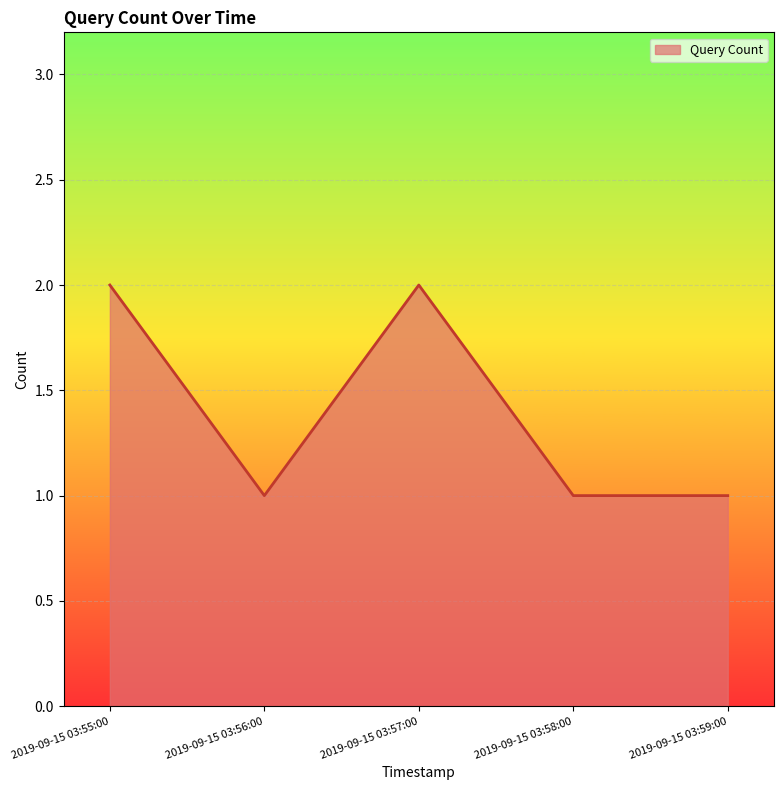

Approximately how many times larger is the value at 2019-09-15 03:57:00 compared to 2019-09-15 03:55:00?

1.0